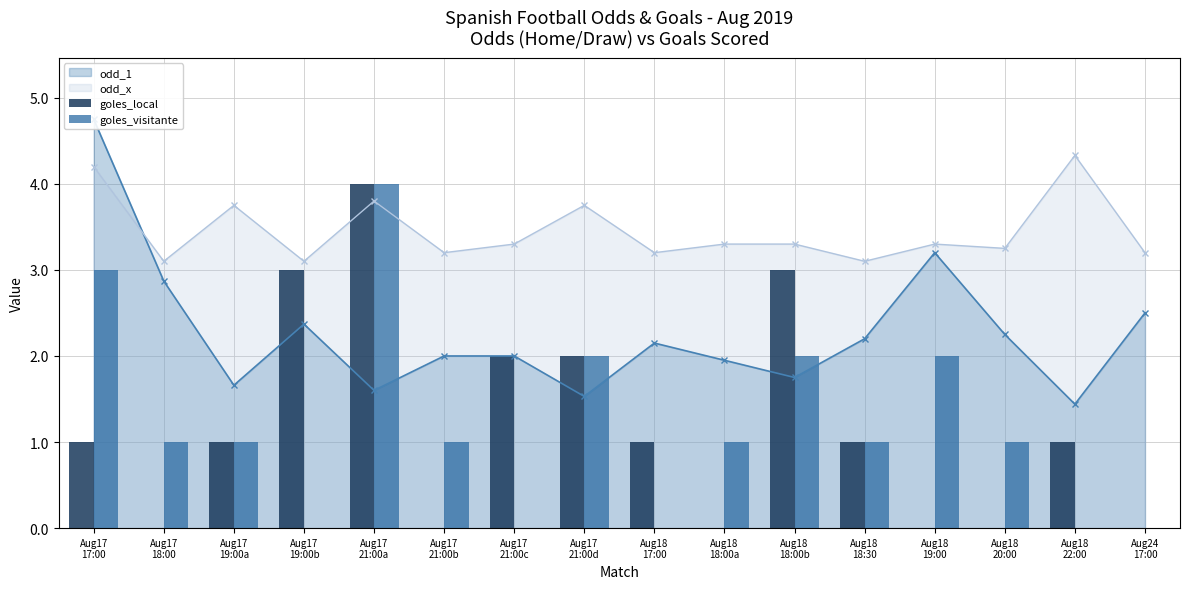

Rank the categories by goles_local value from lowest to highest.

Aug17
18:00, Aug17
21:00b, Aug18
18:00a, Aug18
19:00, Aug18
20:00, Aug24
17:00, Aug17
17:00, Aug17
19:00a, Aug18
17:00, Aug18
18:30, Aug18
22:00, Aug17
21:00c, Aug17
21:00d, Aug17
19:00b, Aug18
18:00b, Aug17
21:00a